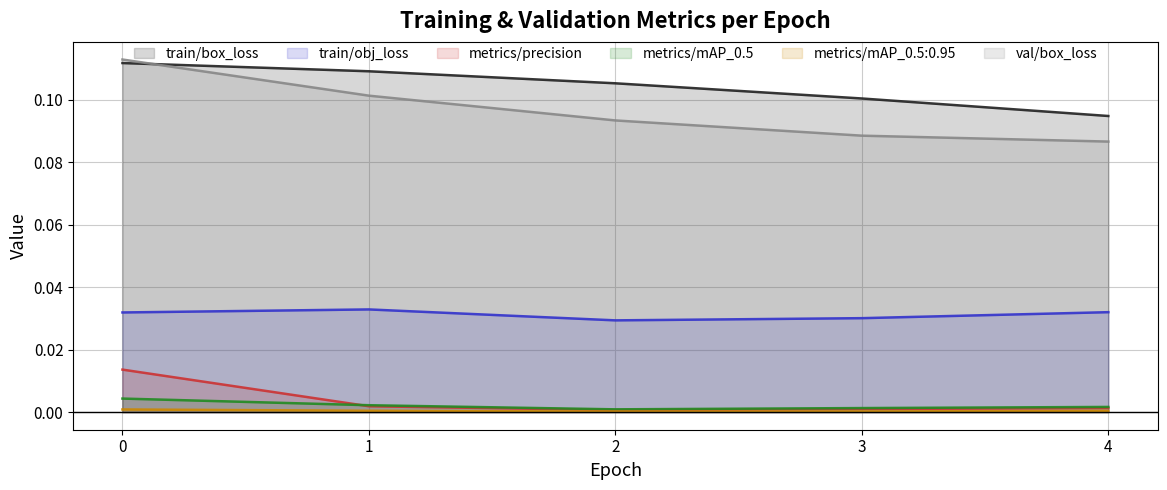

What is the value of the val/box_loss point at the 3rd from the left?

0.1